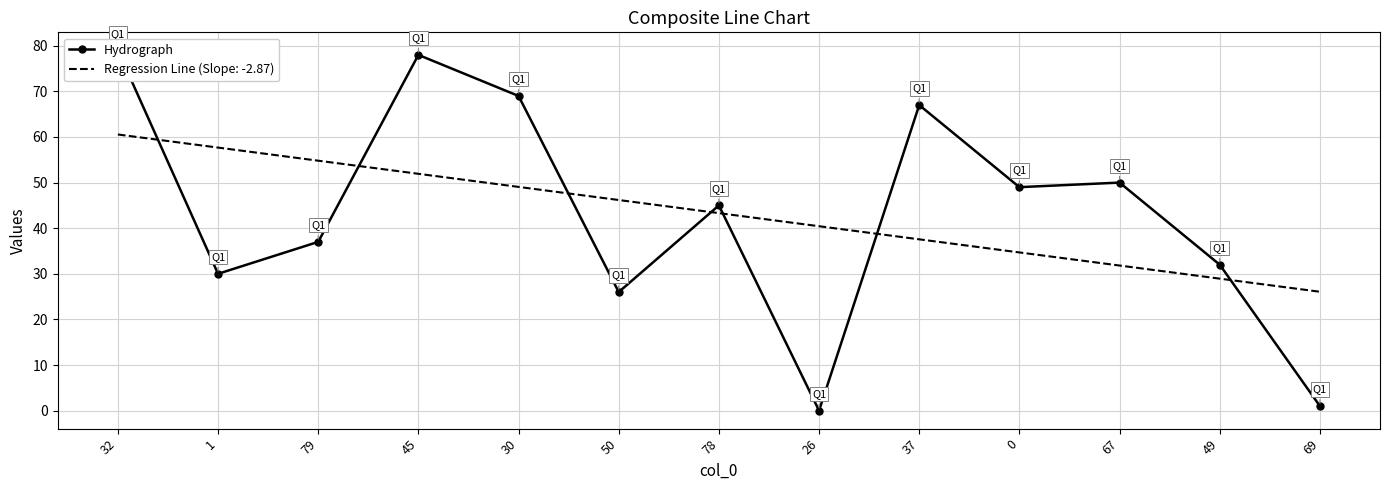

Which has a higher value, 1 or 30?

30